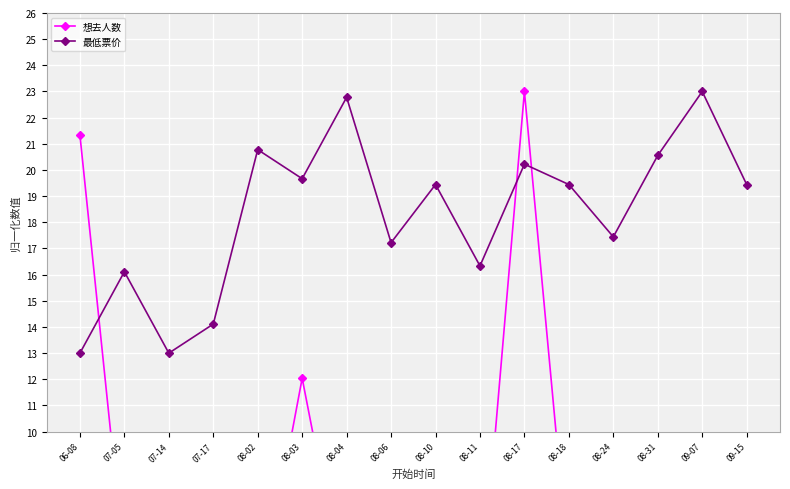

At how many categories does at least one series exceed 22?

3